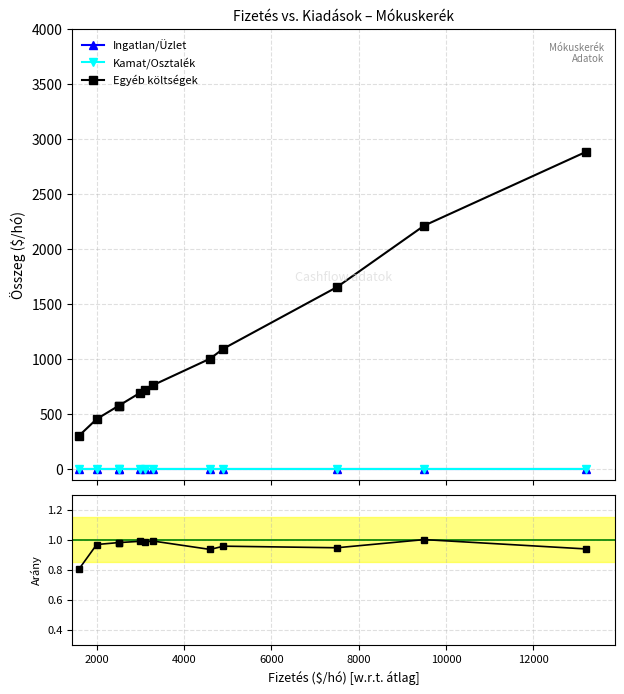

How many lines are shown in the chart?

3